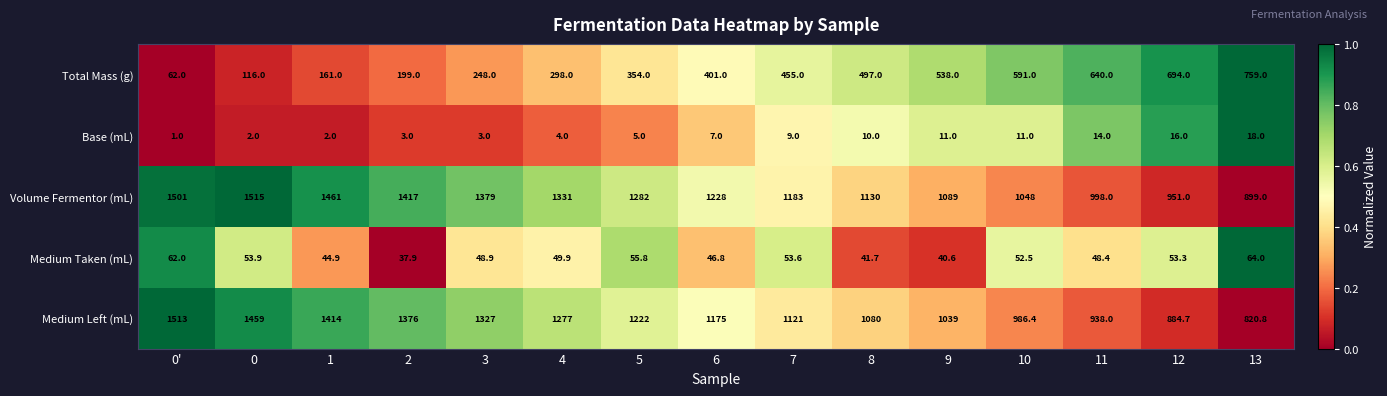

The Medium Left (mL) series shows 1459.0 at 0. True or false?

True